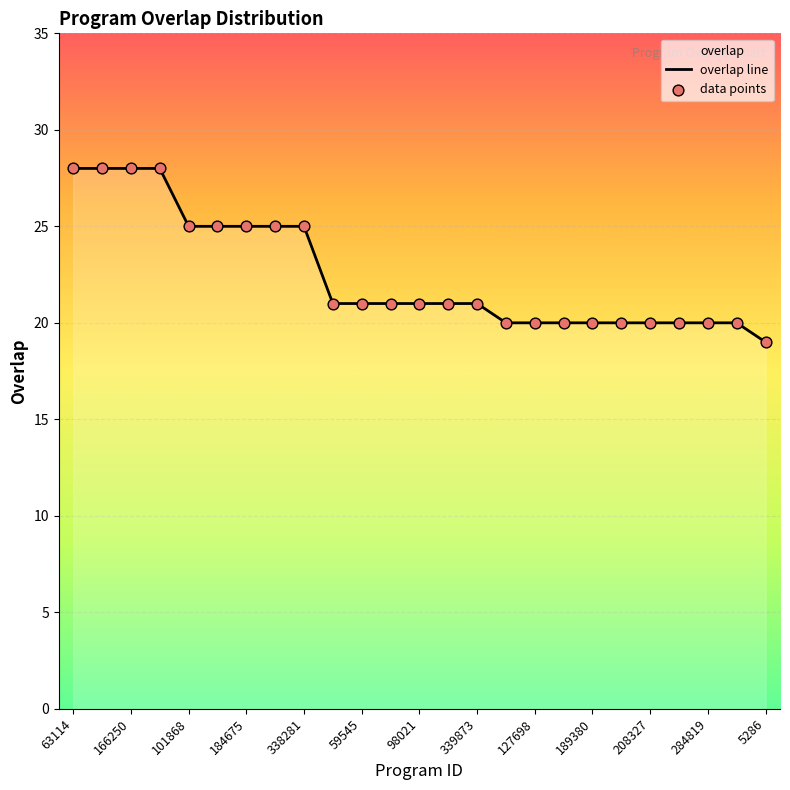

Which series contains the highest Y value?

overlap line